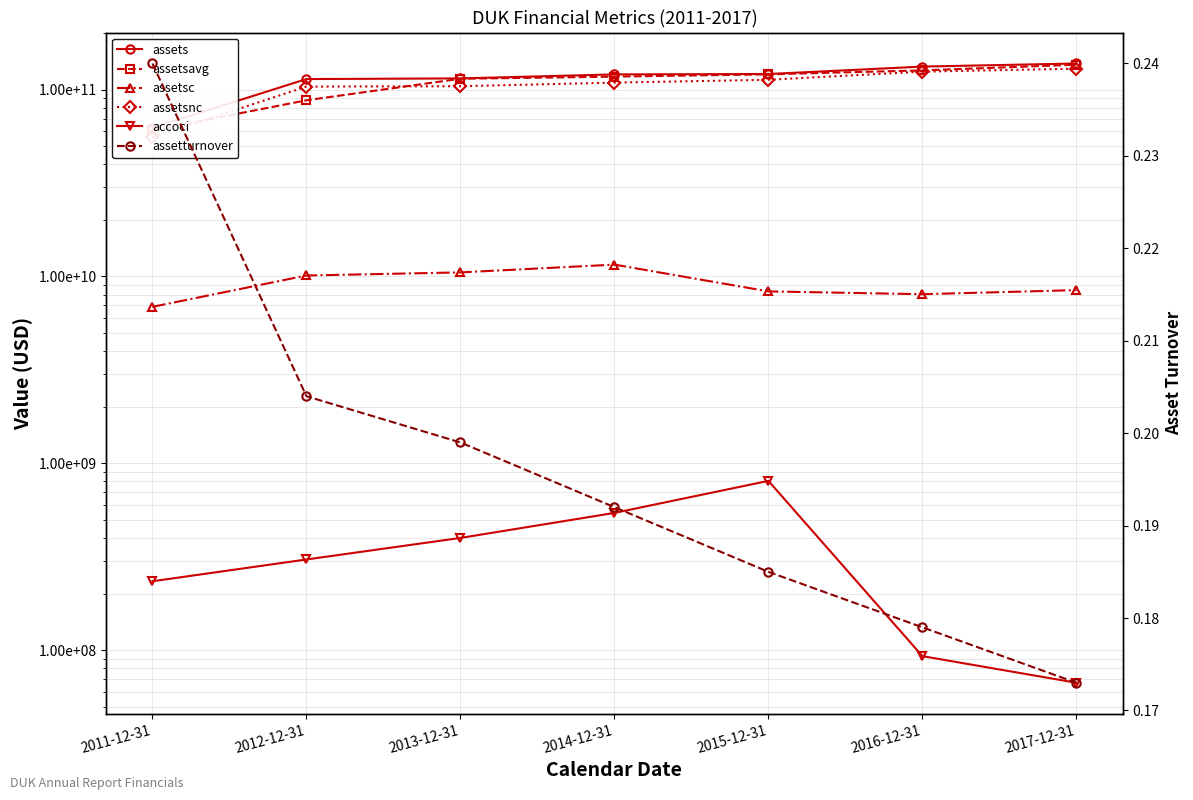

How many data points in assetsc are less than 8453000000?

3